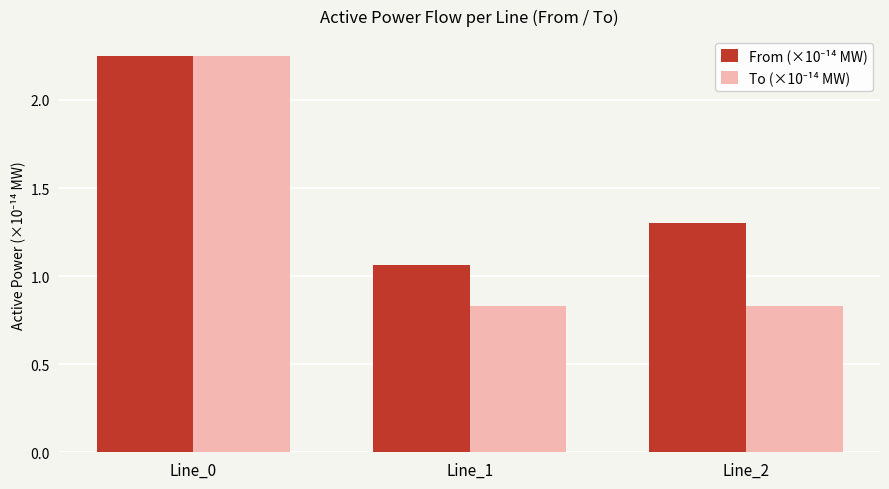

At which category is the sum across all series the highest?

Line_0